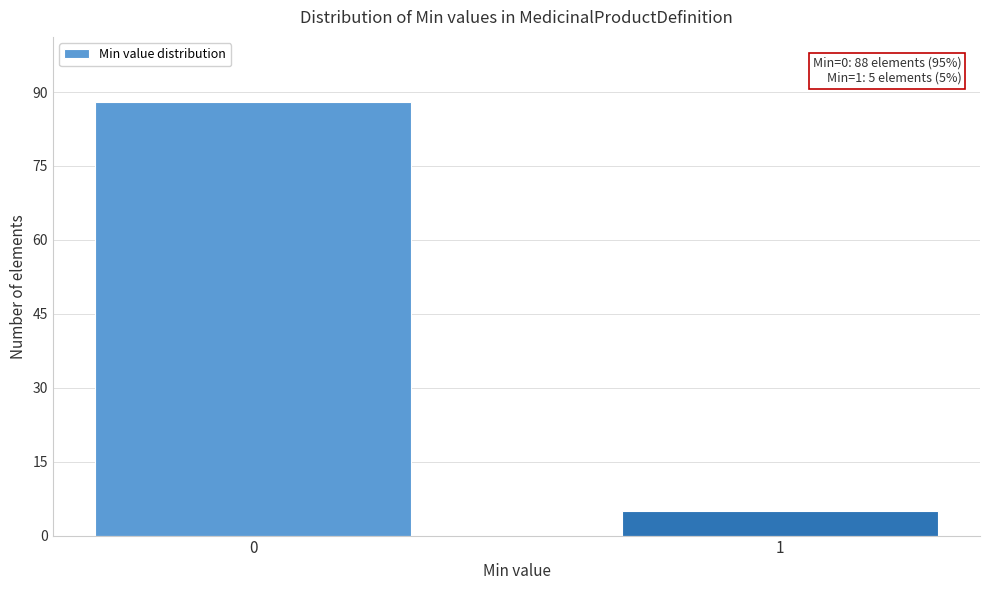

Reading left to right, transcribe all the data shown in this chart.

0=88	1=5